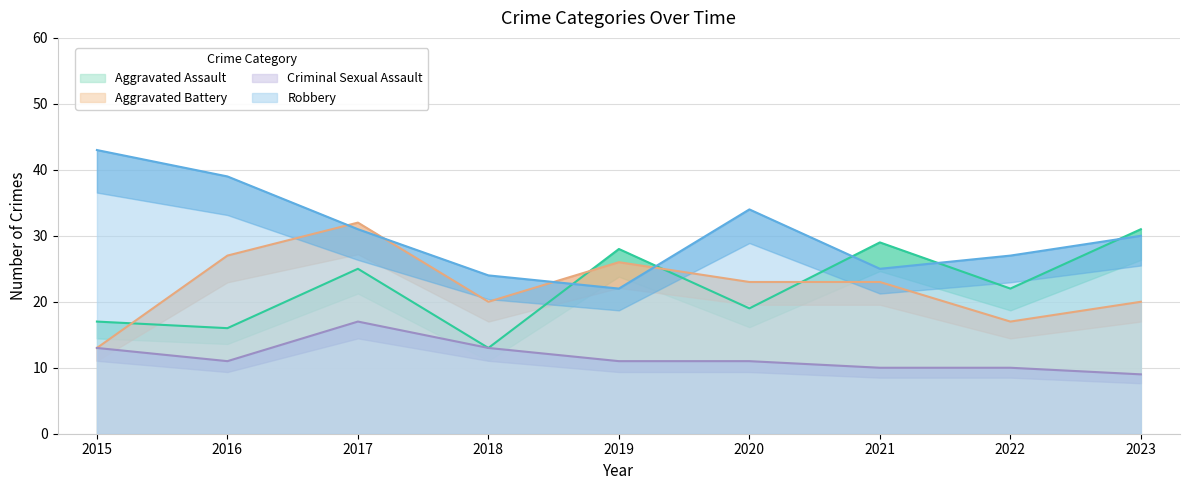

What are all the series names shown in the legend?

Aggravated Assault, Aggravated Battery, Criminal Sexual Assault, Robbery